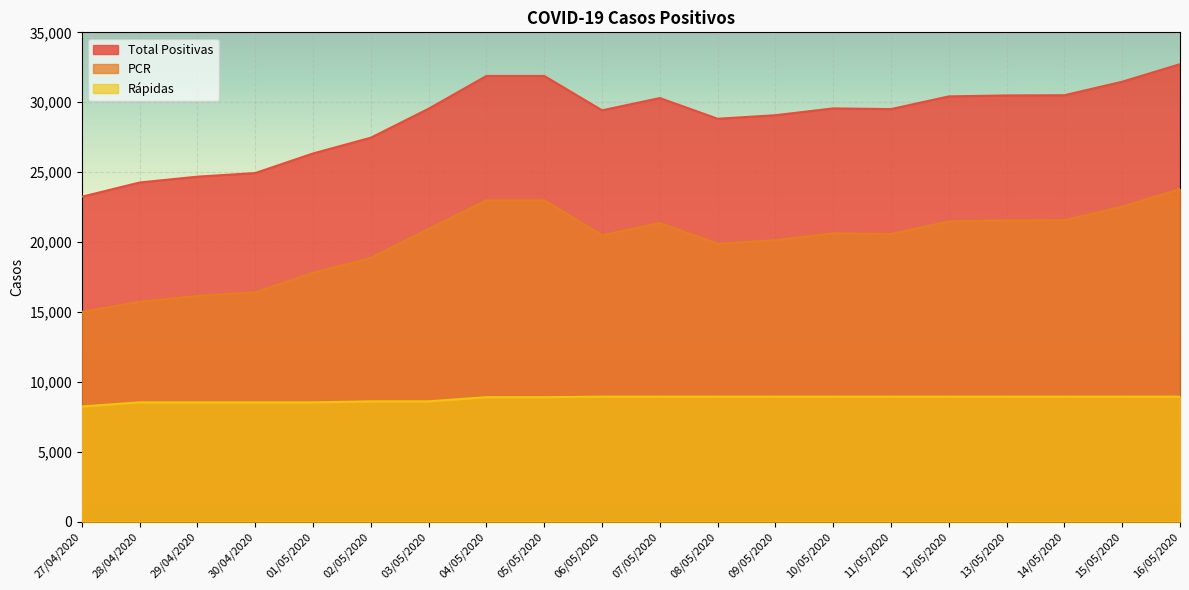

What is the label of the 4th point from the left?

30/04/2020